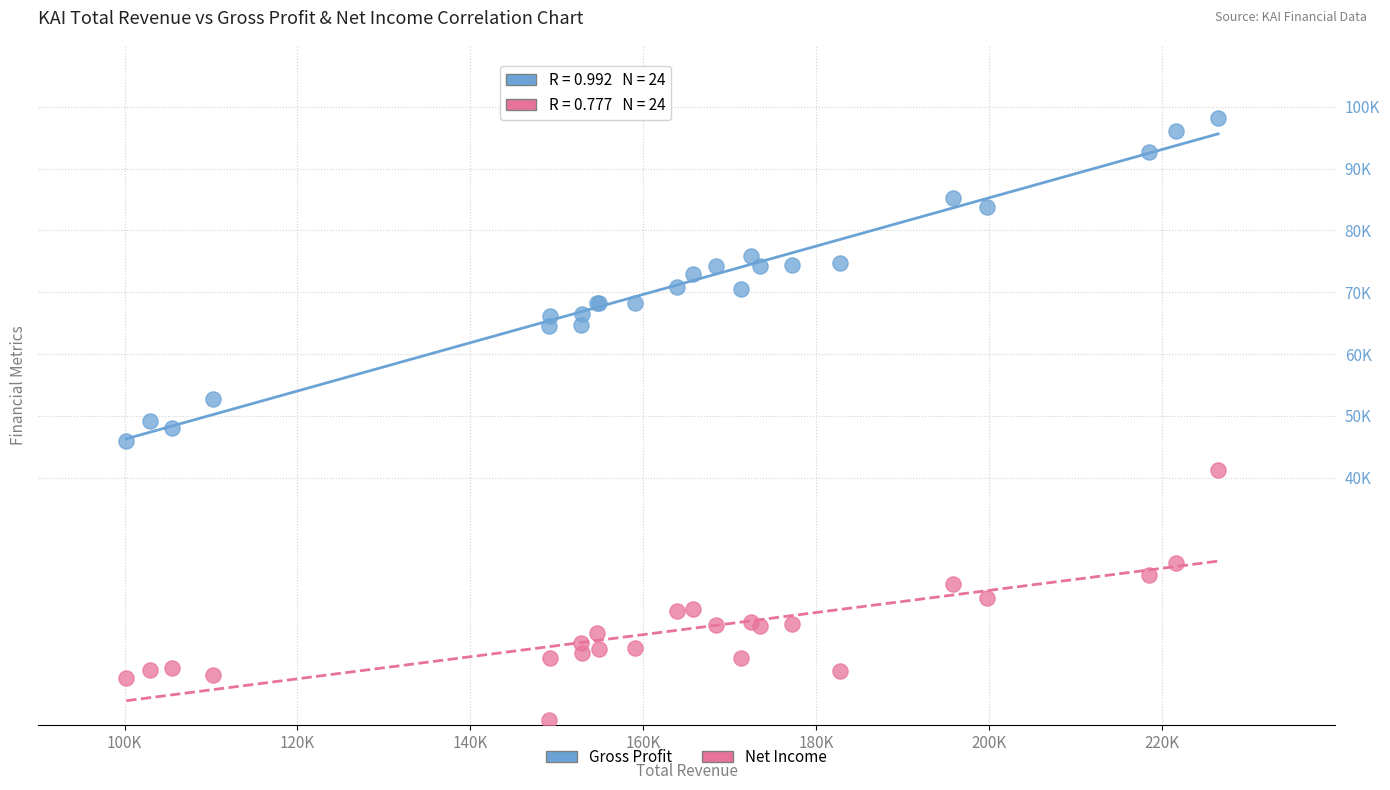

Which series reaches the maximum Y coordinate?

Gross Profit